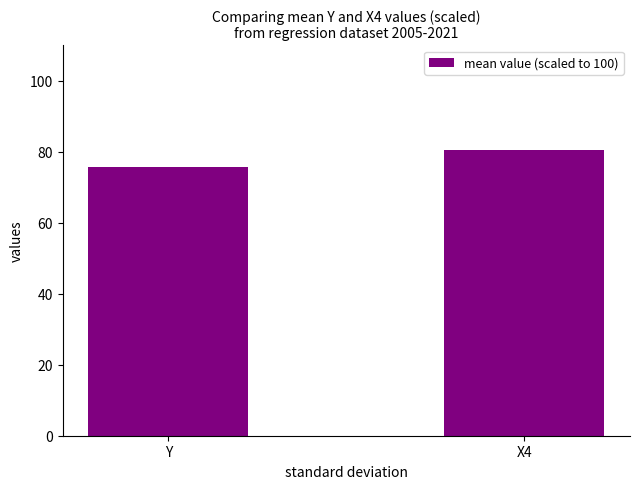

How many series are shown in this chart?

1